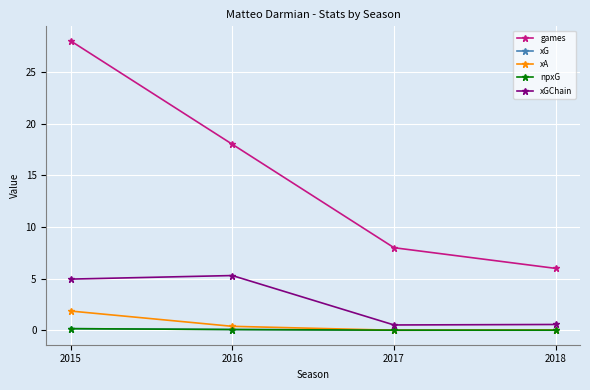

The xA series shows 3.3 at 2015. True or false?

False